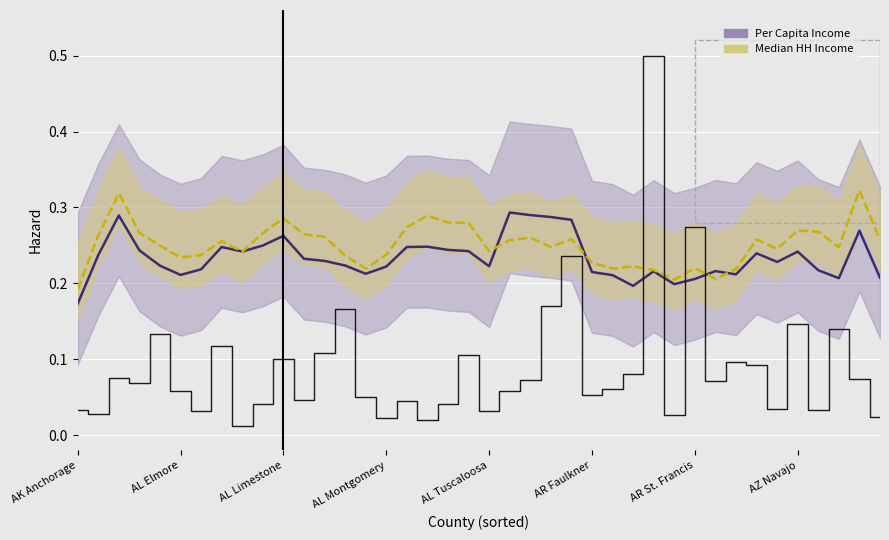

True or false: Per Capita Income and Emp Agriculture intersect in this chart.

True